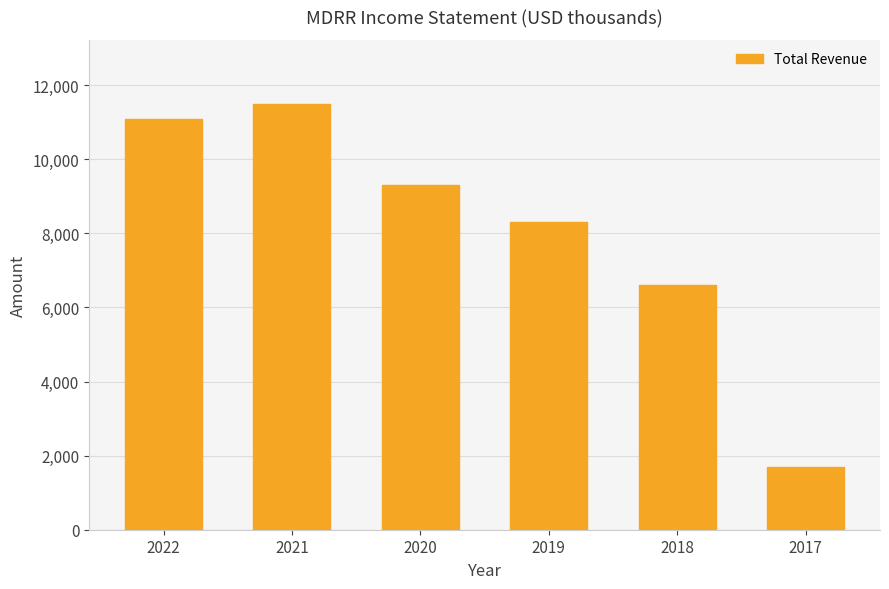

Which has a higher value, 2019 or 2021?

2021